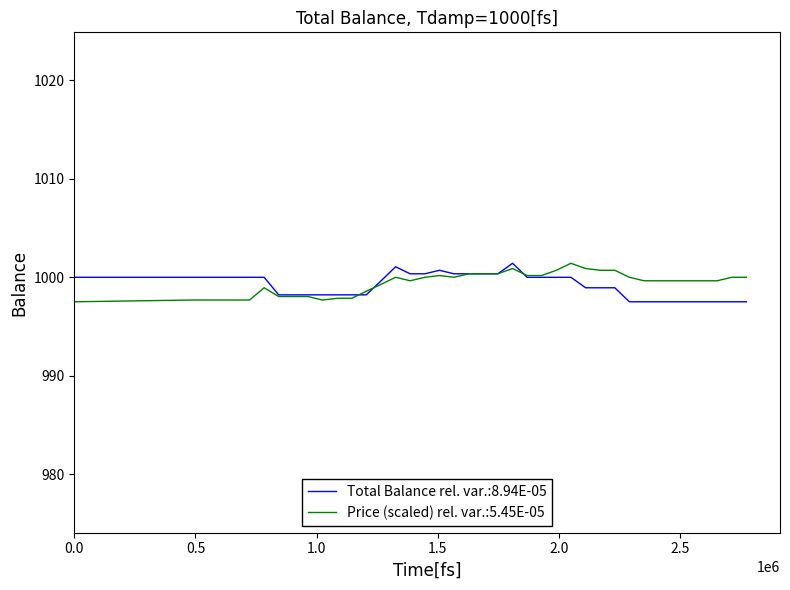

What is the minimum value for Total Balance rel. var.:8.94E-05?

997.5